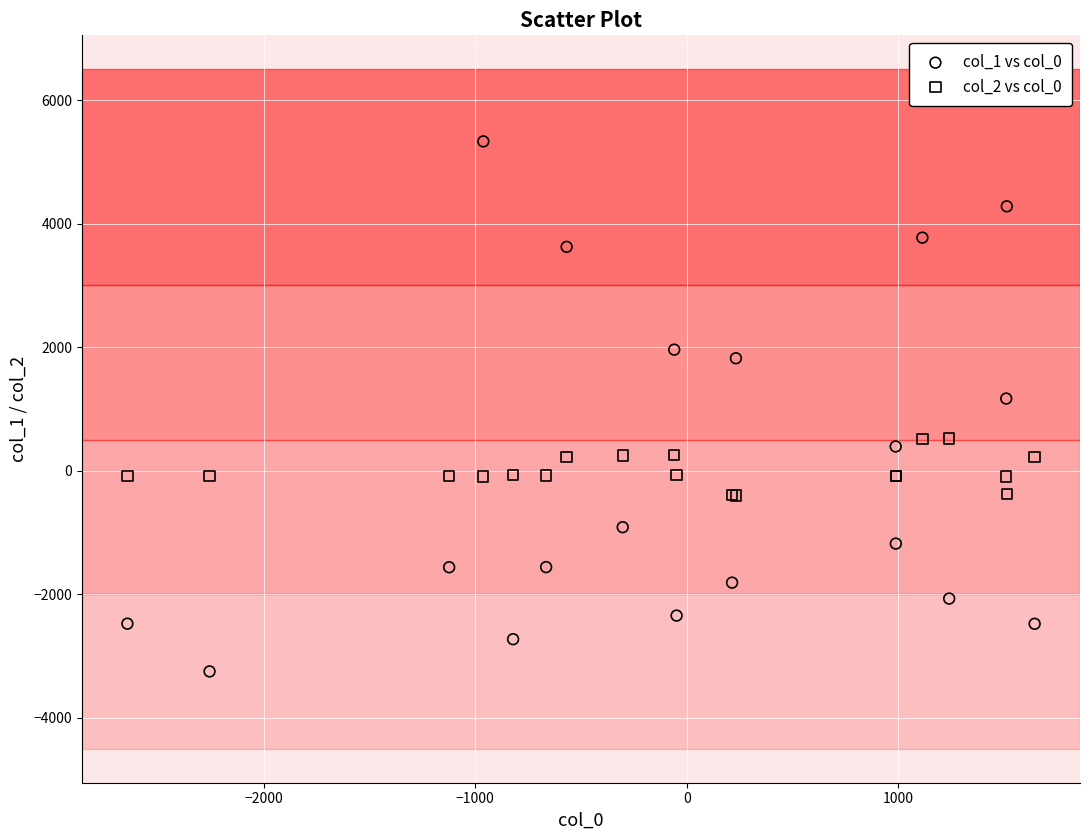

What is the X range (max minus min) for the scatter plot?

4292.8